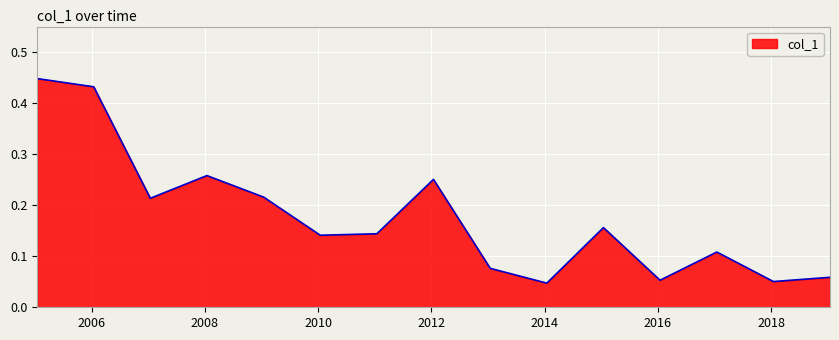

Where is the data nearest to the value 0?

2014-01-15